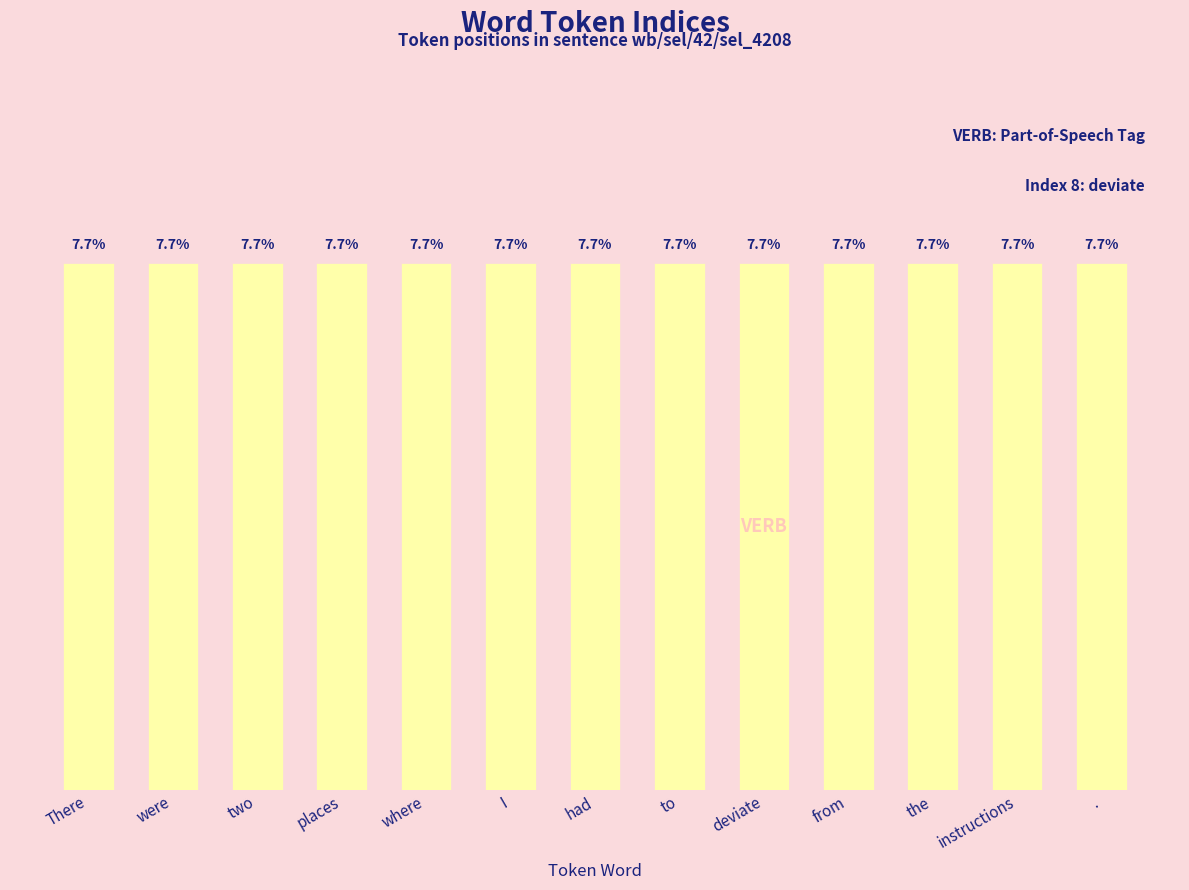

Where is the data nearest to the value 6?

had